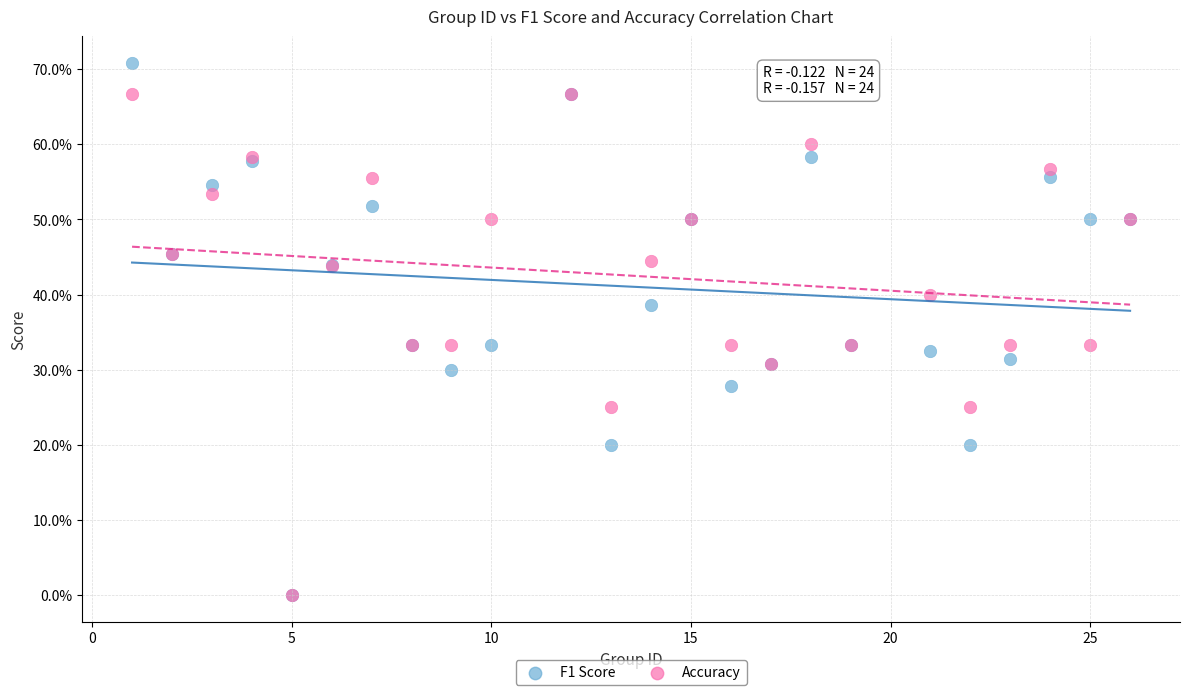

Which series has the largest Y range (max minus min)?

F1 Score